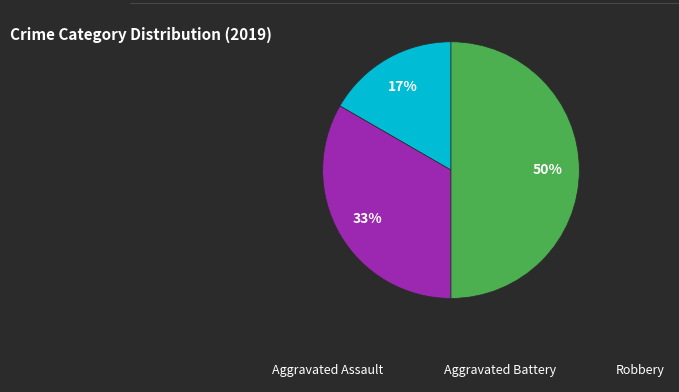

Do Robbery and Aggravated Assault together represent more than half of the pie?

Yes